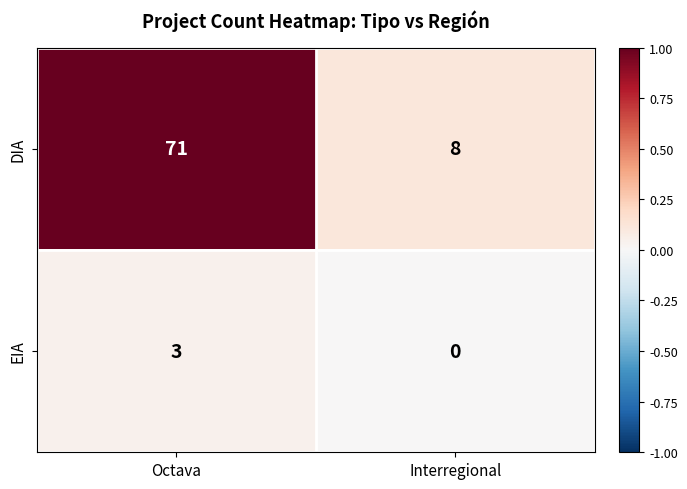

True or false: DIA has a value of 118 at Octava.

False